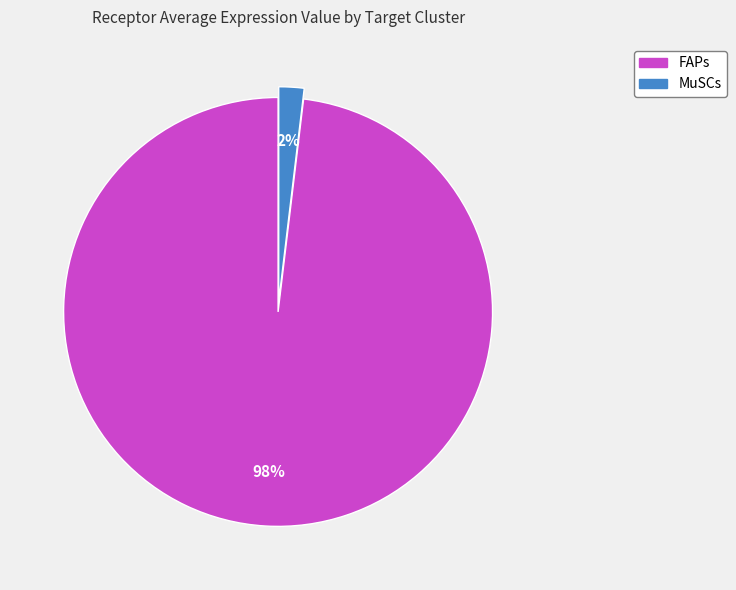

Which category accounts for the majority?

FAPs